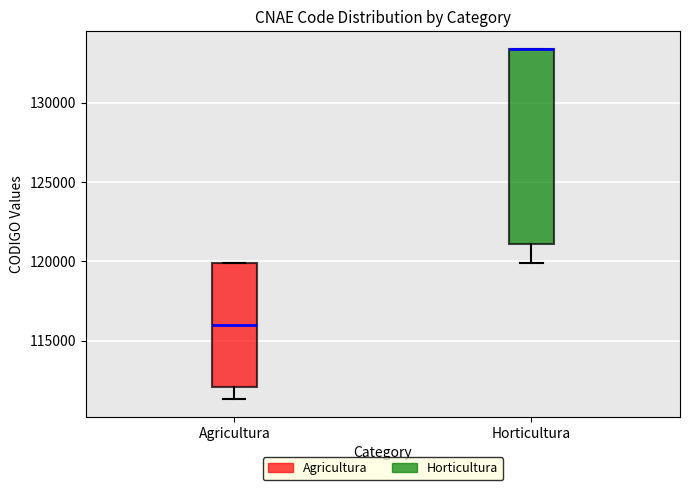

Reading left to right, read every box against the y-axis: the position of its median line, the range the box covers, and the ends of its whiskers. The values are not printed on the chart, so give them approximately, as read against the axis.

Agricultura: median 116000, box 112000 to 120000, whiskers 111500 to 120000
Horticultura: median 133500 (drawn on the box's upper edge), box 121000 to 133500, whiskers 120000 to 133500